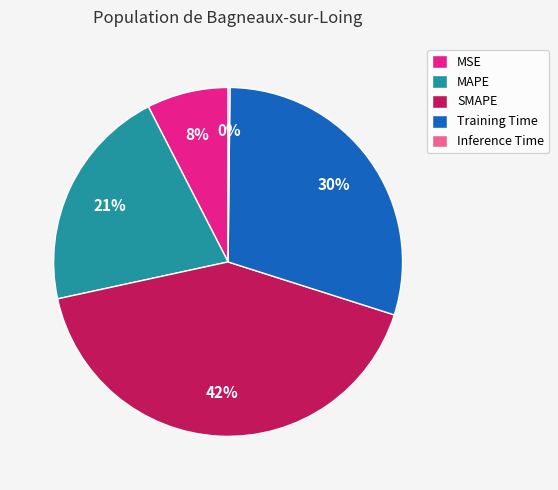

To the nearest percent, what percentage of the pie is MAPE?

21%